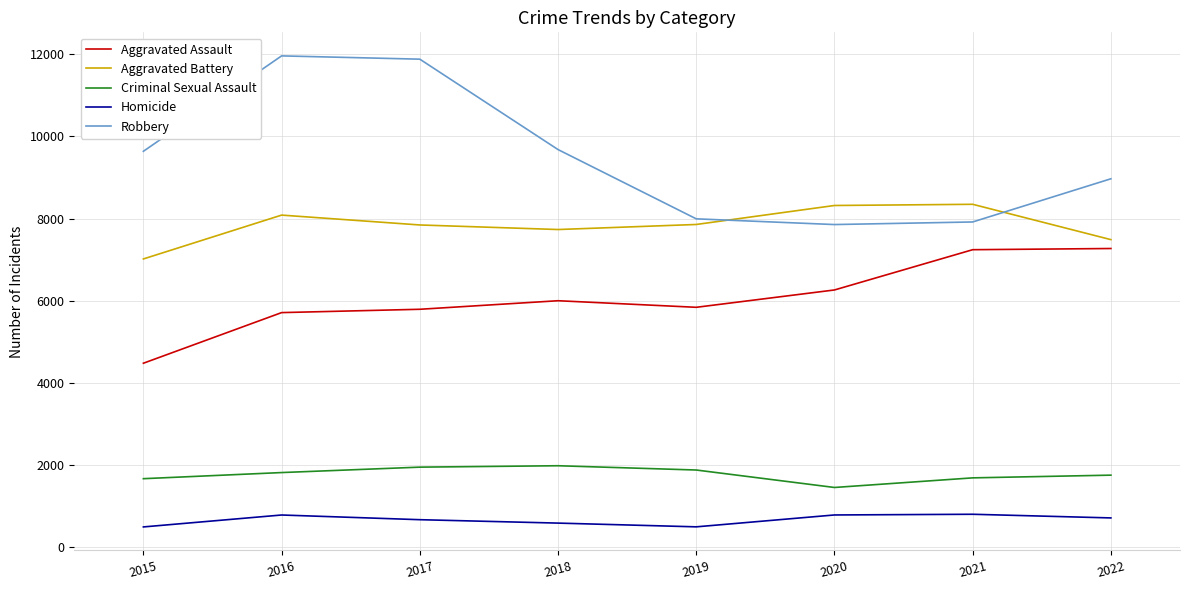

In Aggravated Assault, how many points are higher than both neighbors (excluding endpoints)?

1